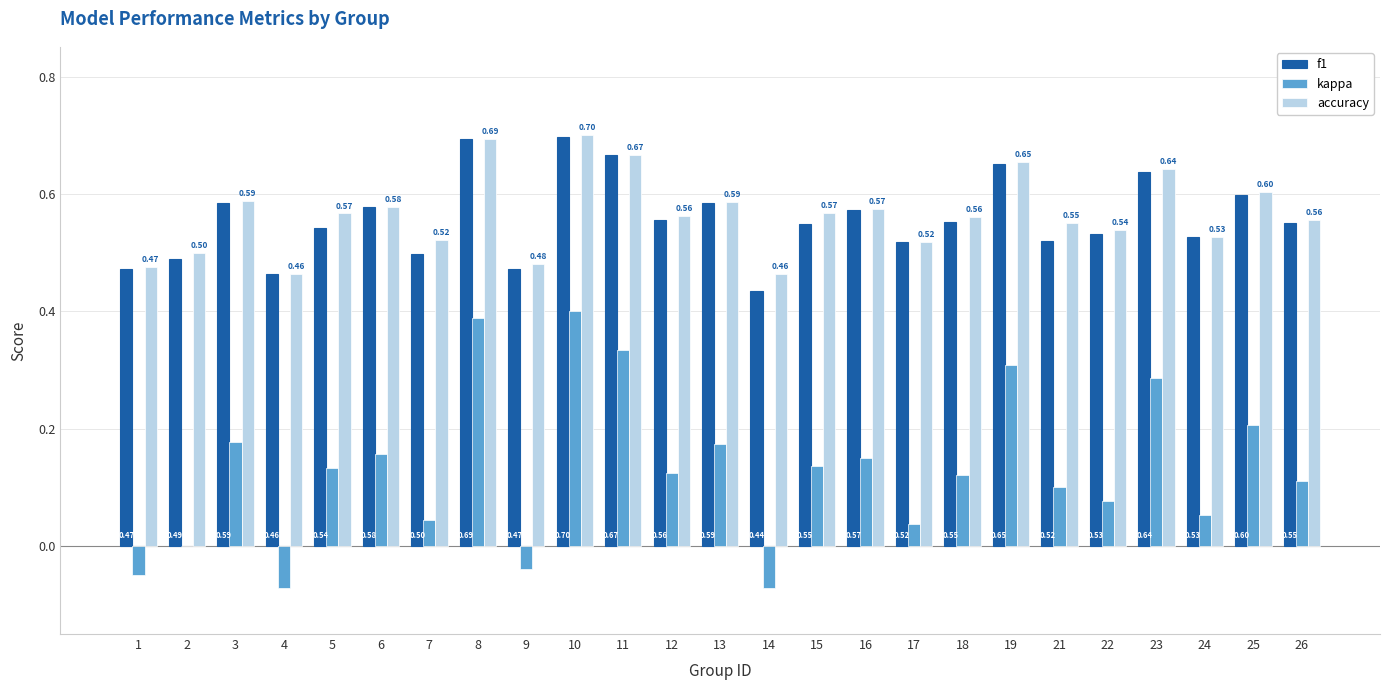

What is the sum of the accuracy values at 4 and 17?

1.0